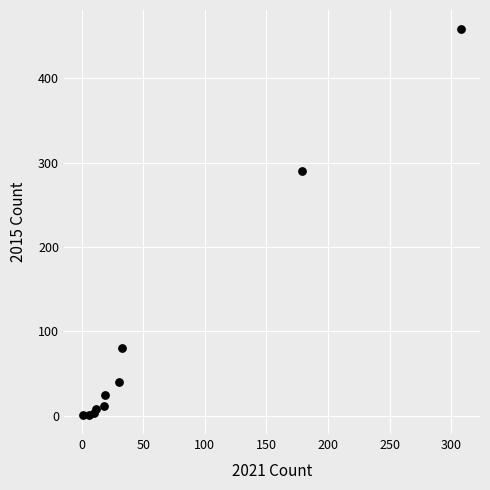

What Y value in the scatter plot is closest to 229?

290